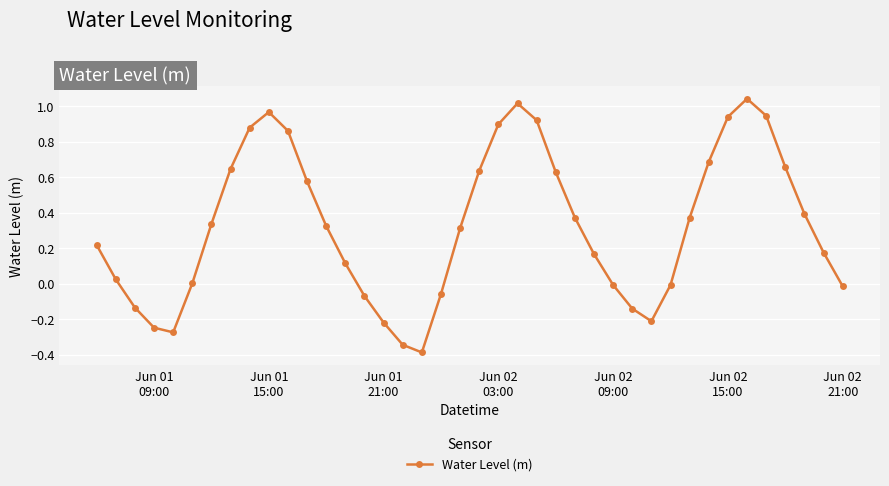

How many distinct data groups are displayed?

1